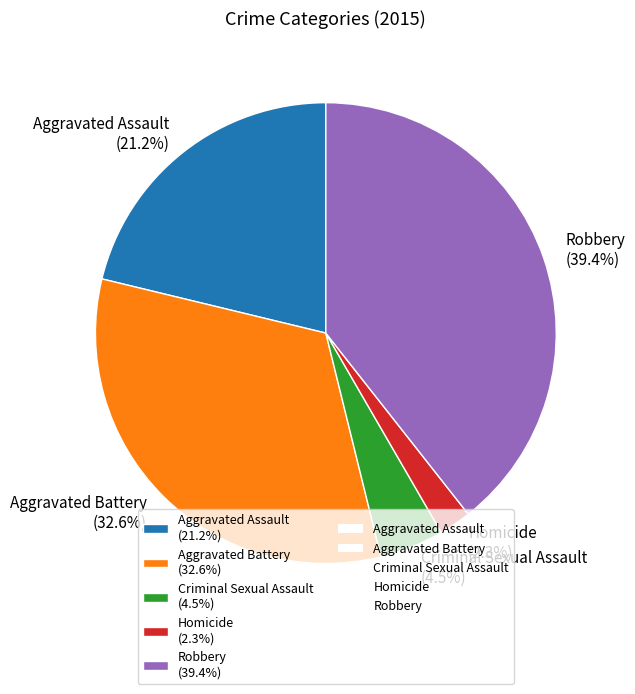

What percentage do Aggravated Battery and Aggravated Assault together represent?

53.8%